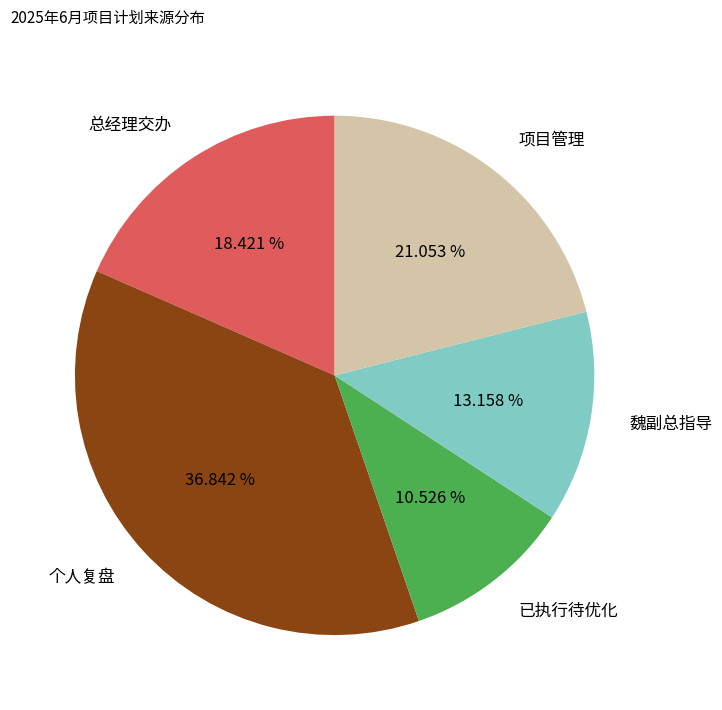

Between 总经理交办 and 个人复盘, which is larger?

个人复盘